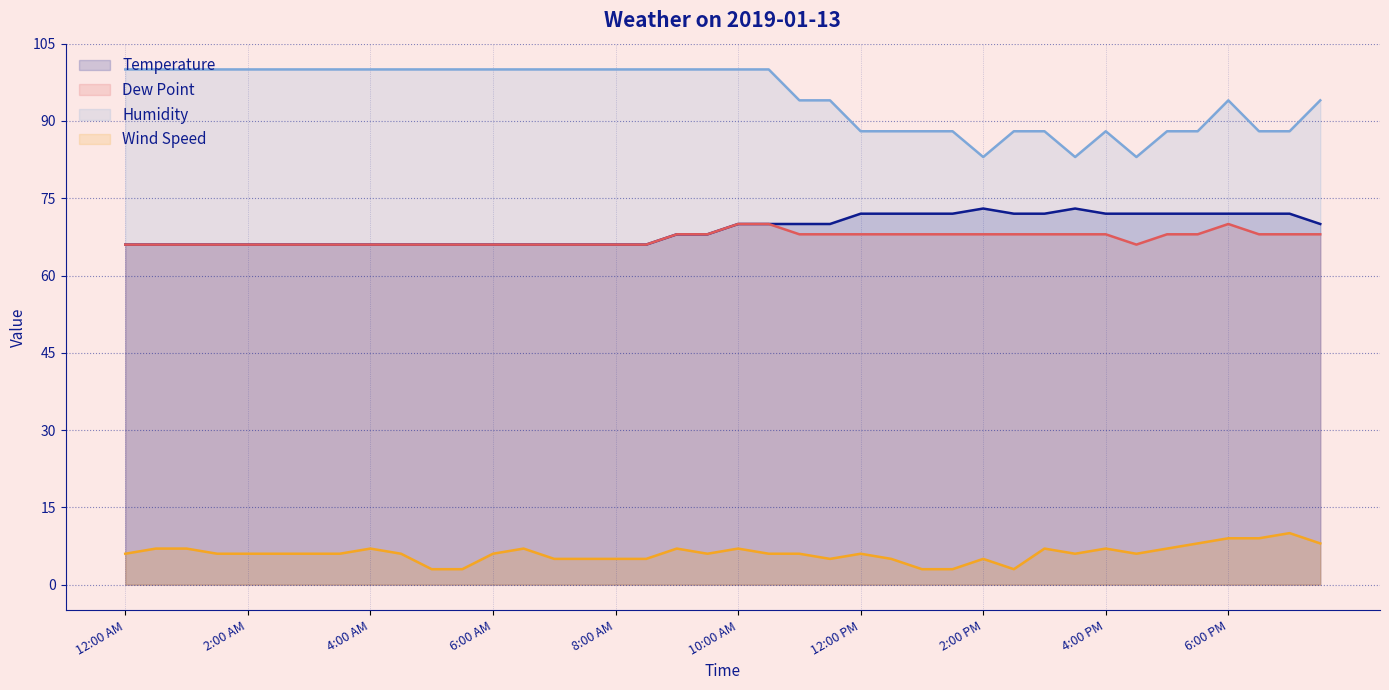

Is it true that Dew Point equals 68 at 9:30 AM?

True